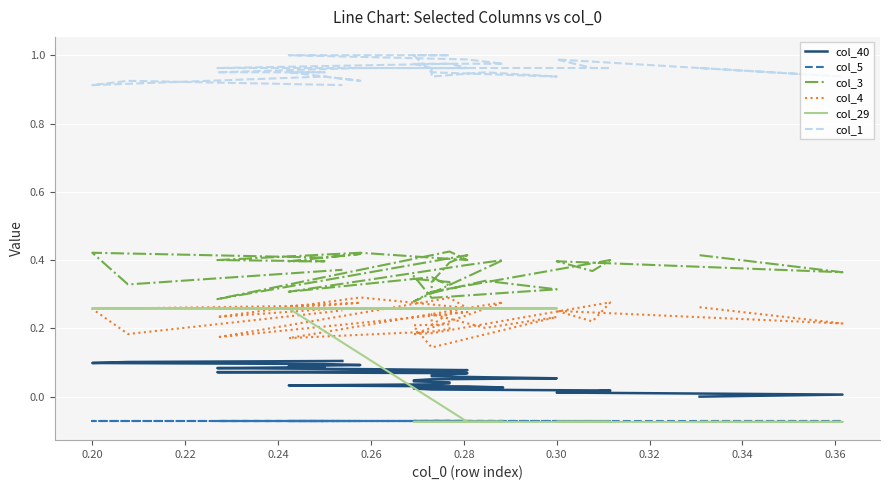

What is the difference between the maximum and minimum values in the col_1 series?

0.1